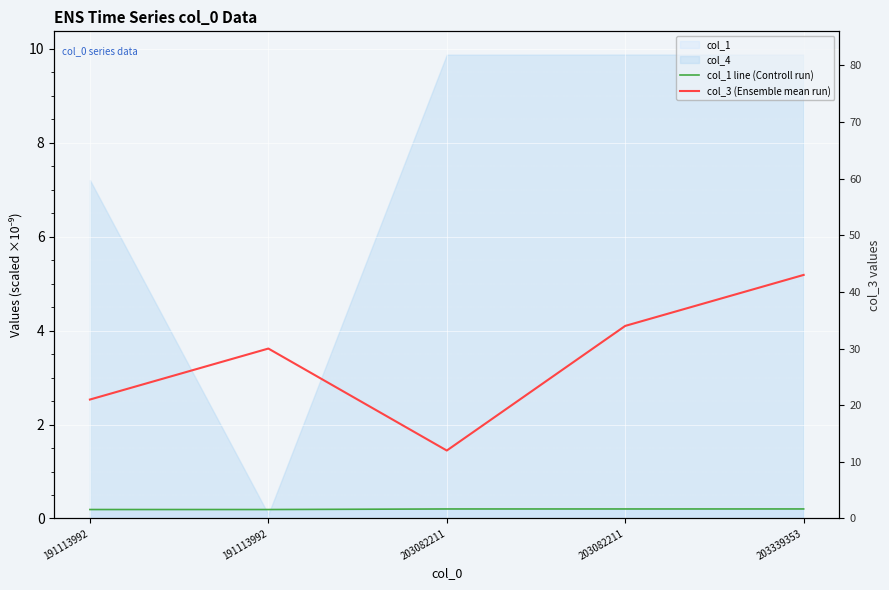

True or false: col_3 (Ensemble mean run) and col_1 line (Controll run) cross at least once.

False